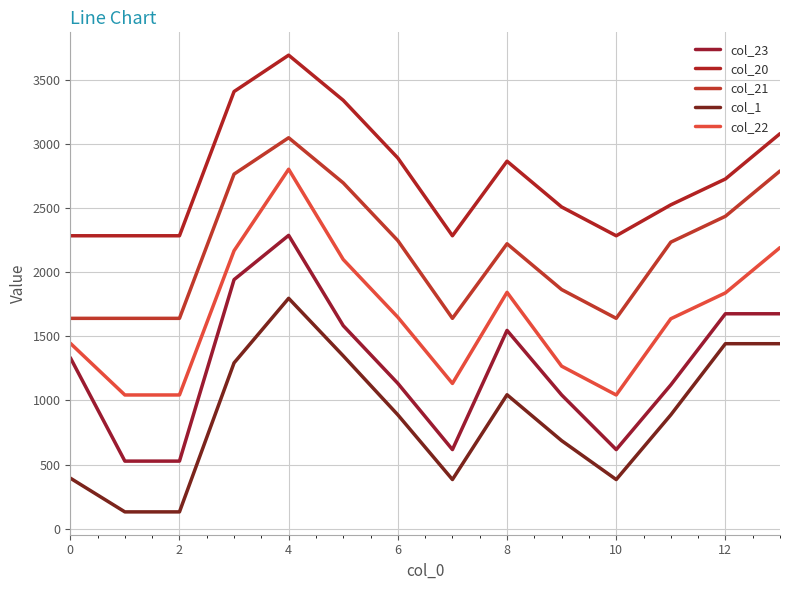

How many values in the col_20 series are below 2729?

7